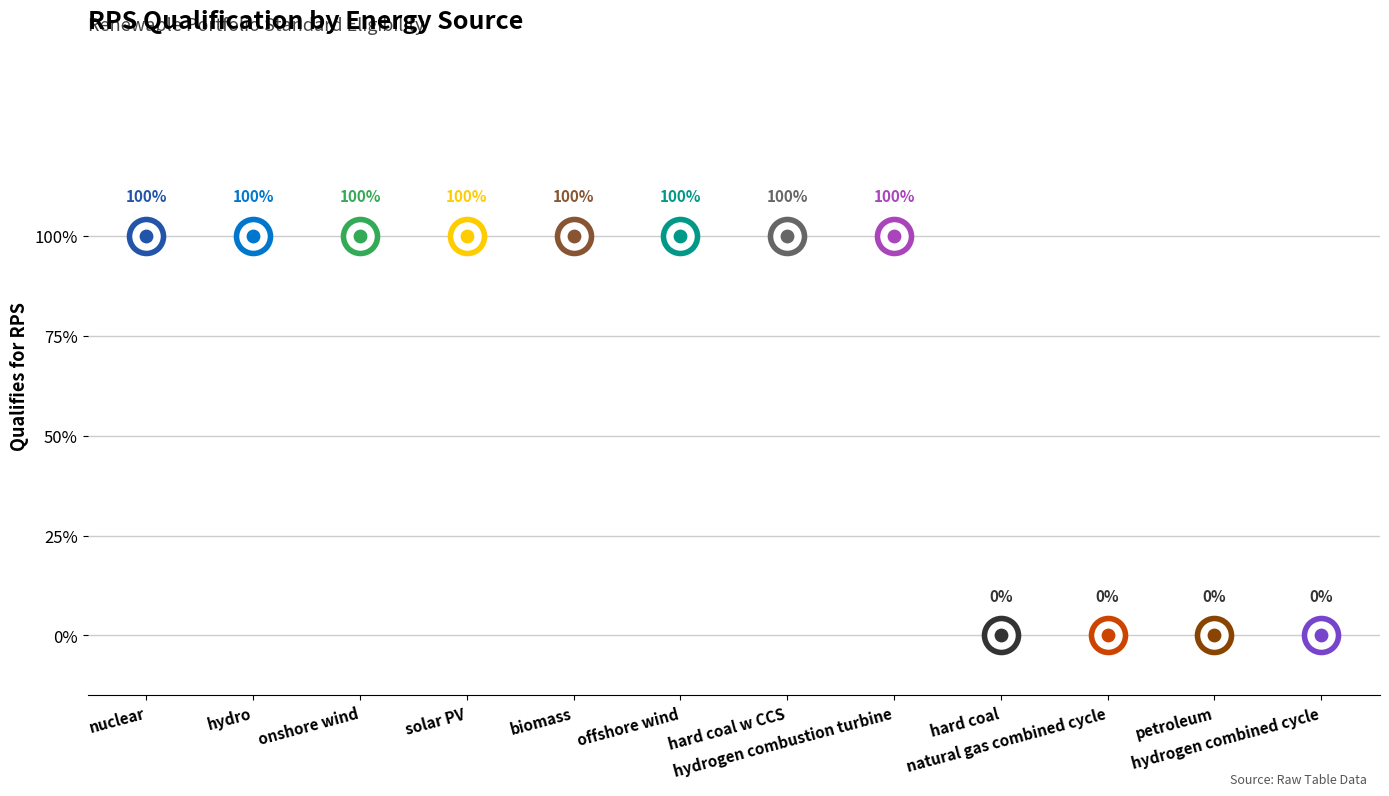

What is the ratio of the value at hydro to the value at biomass?

1.0